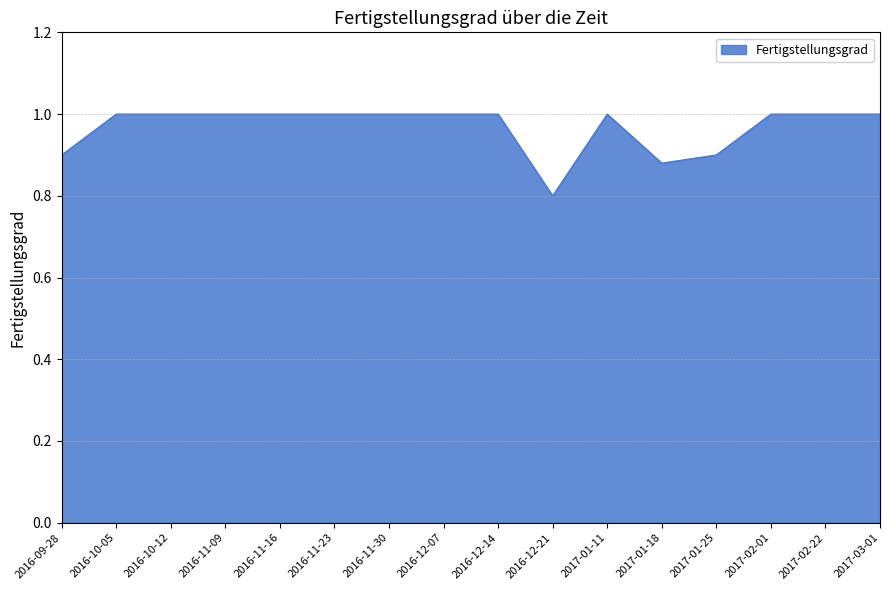

The value at 2016-11-16 is 1.0. True or false?

True